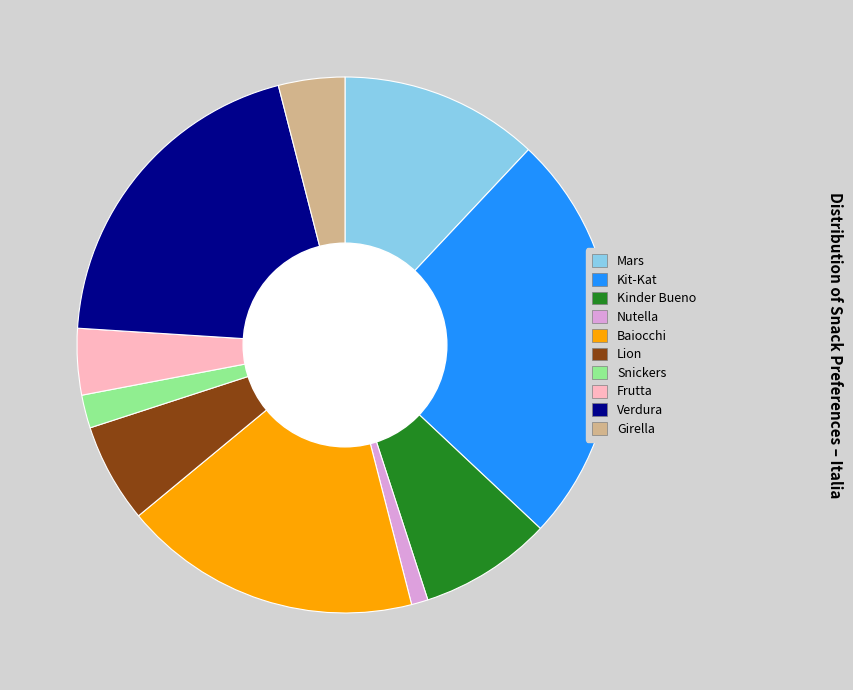

How many segments does this pie chart have?

10